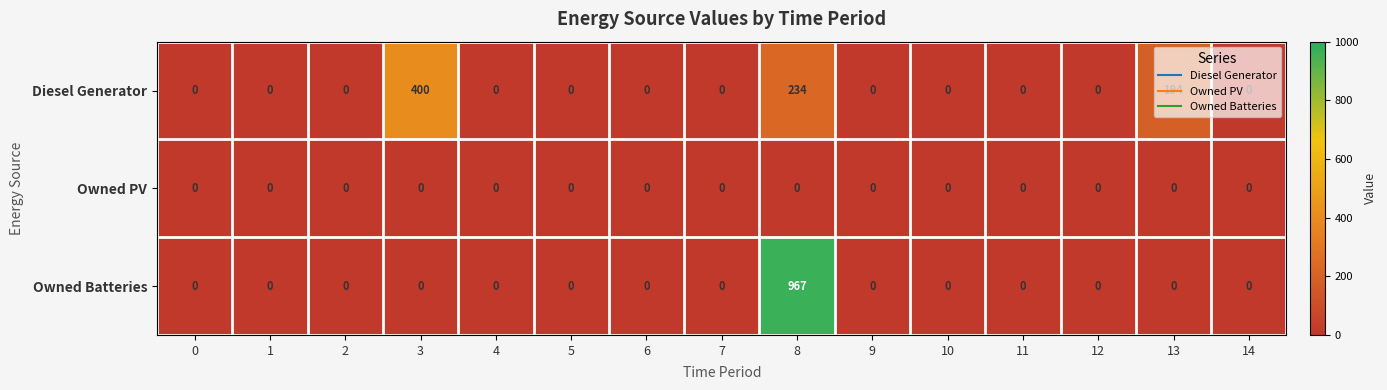

How many series are shown in this chart?

3